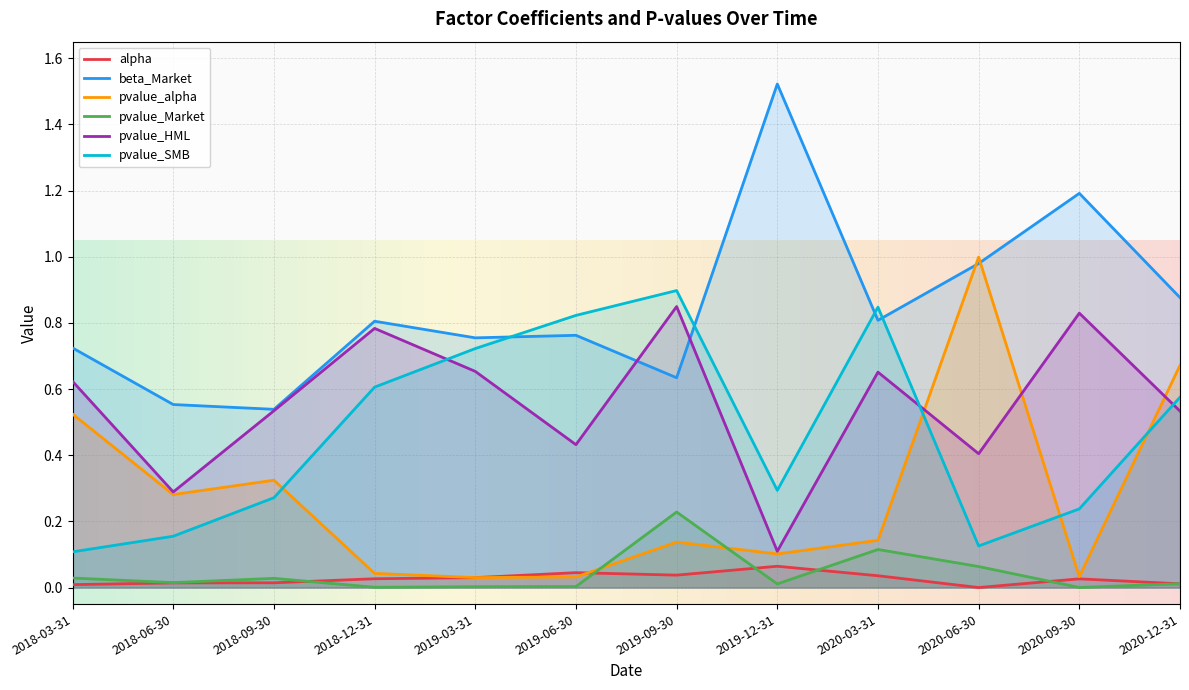

How many lines are shown in the chart?

6